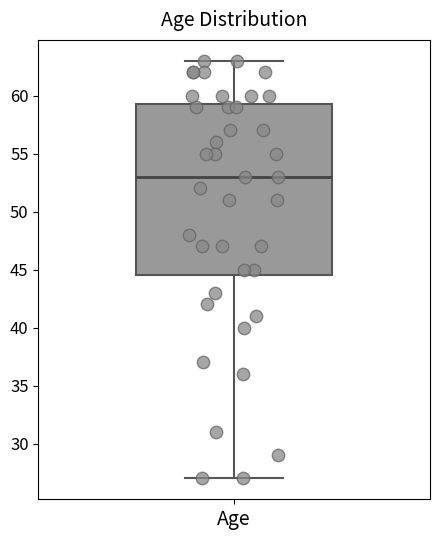

Read this box plot against the y-axis: the position of the median line, the range covered by the box, and the ends of both whiskers. The values are not printed on the chart, so give them approximately, as read against the axis.

median 53.0, box 44.5 to 59.5, whiskers 27.0 to 63.0